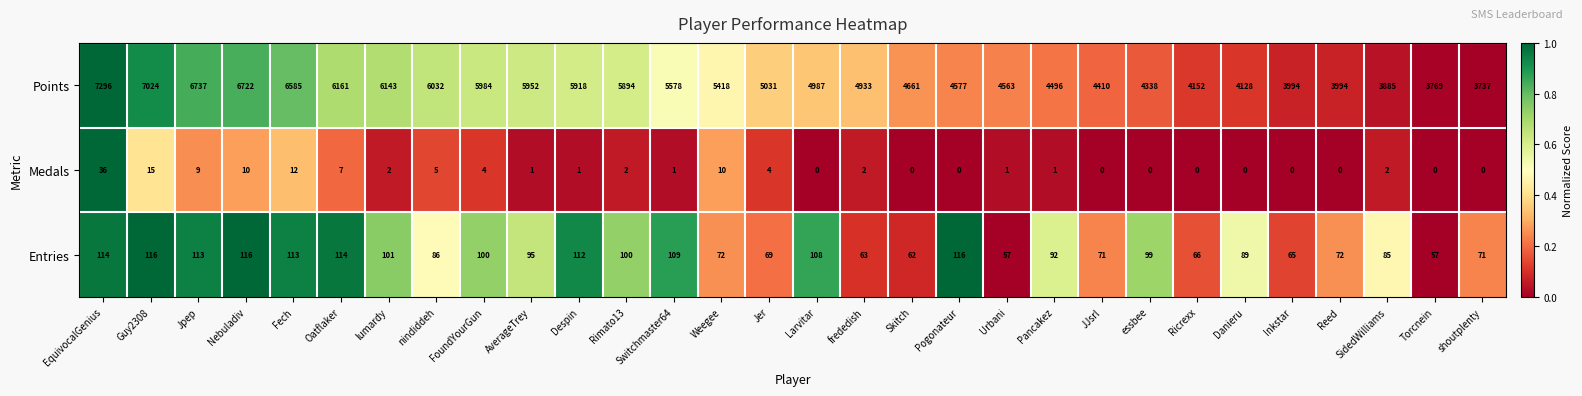

Which series has the widest spread of values?

Points